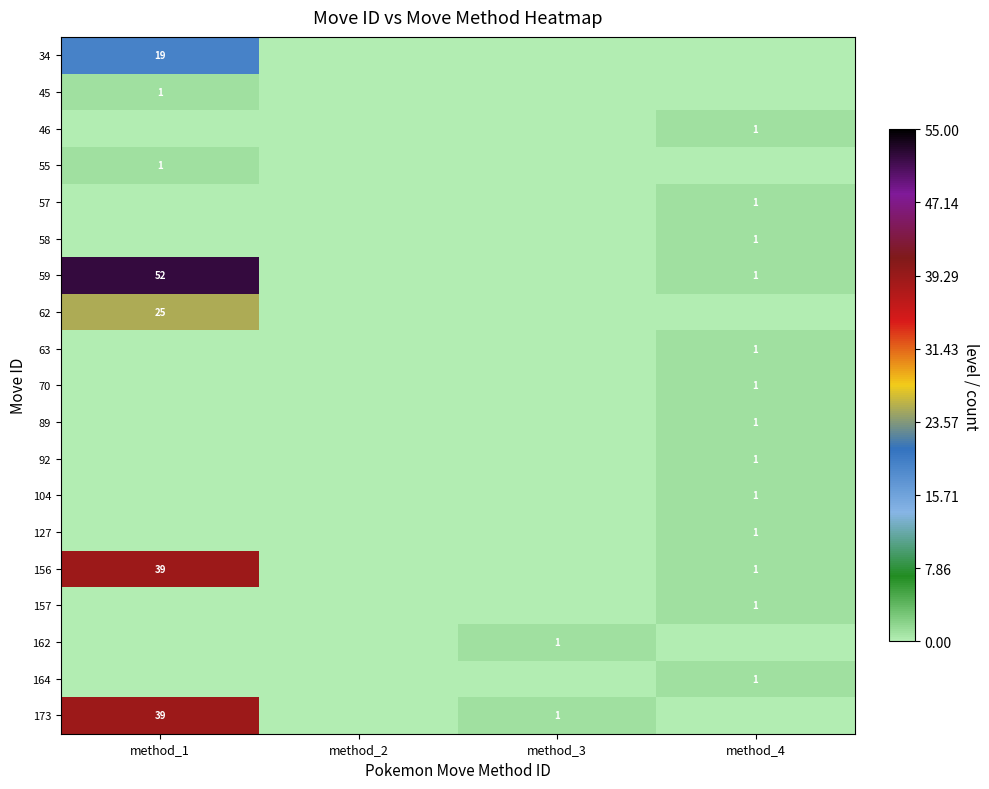

At how many categories does at least one series exceed 4?

1